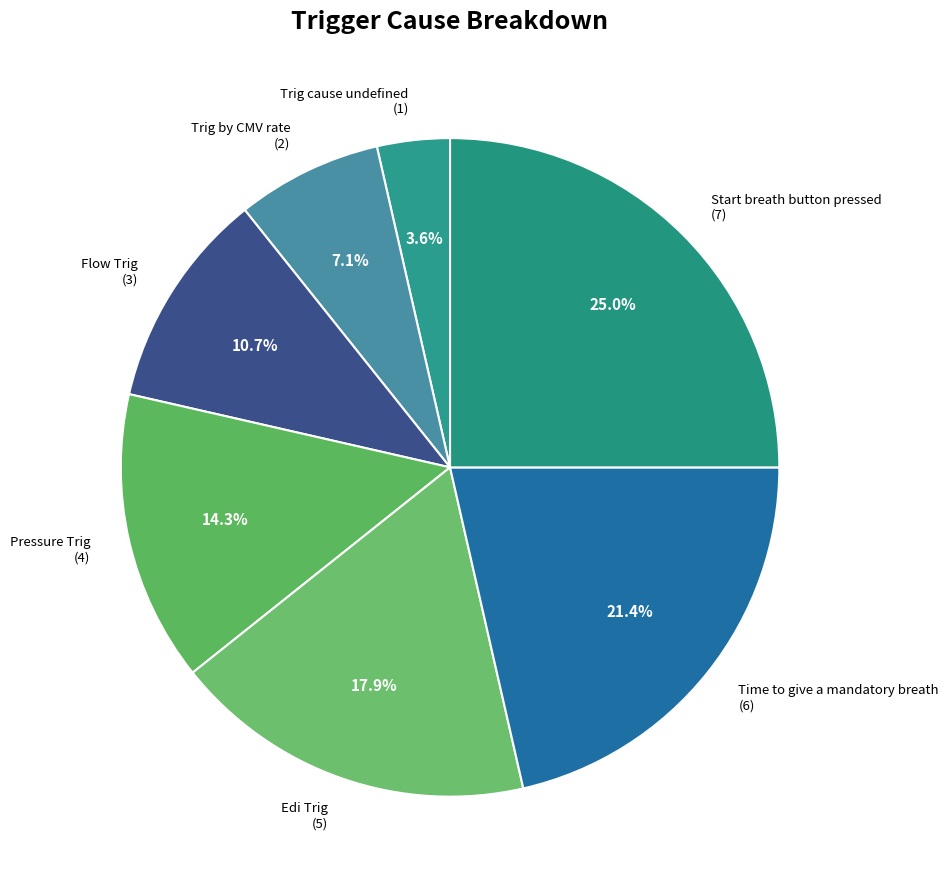

What percentage is the Start breath button pressed slice, to the nearest percent?

25%